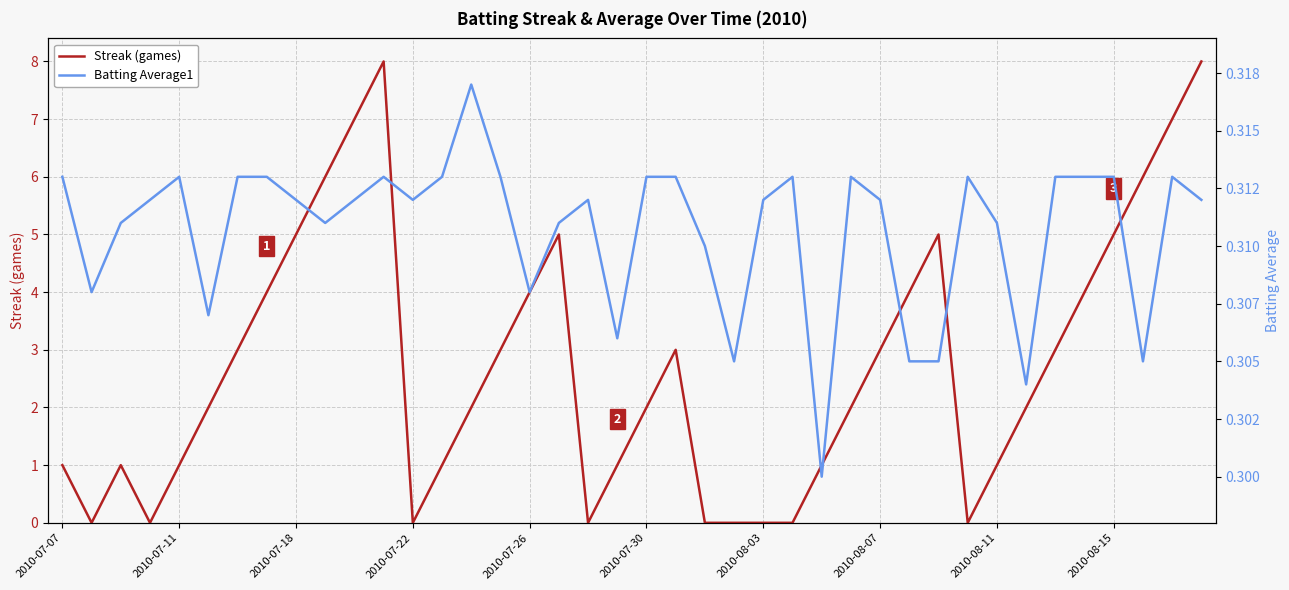

How many times do Batting Average1 and Streak (games) cross each other?

12